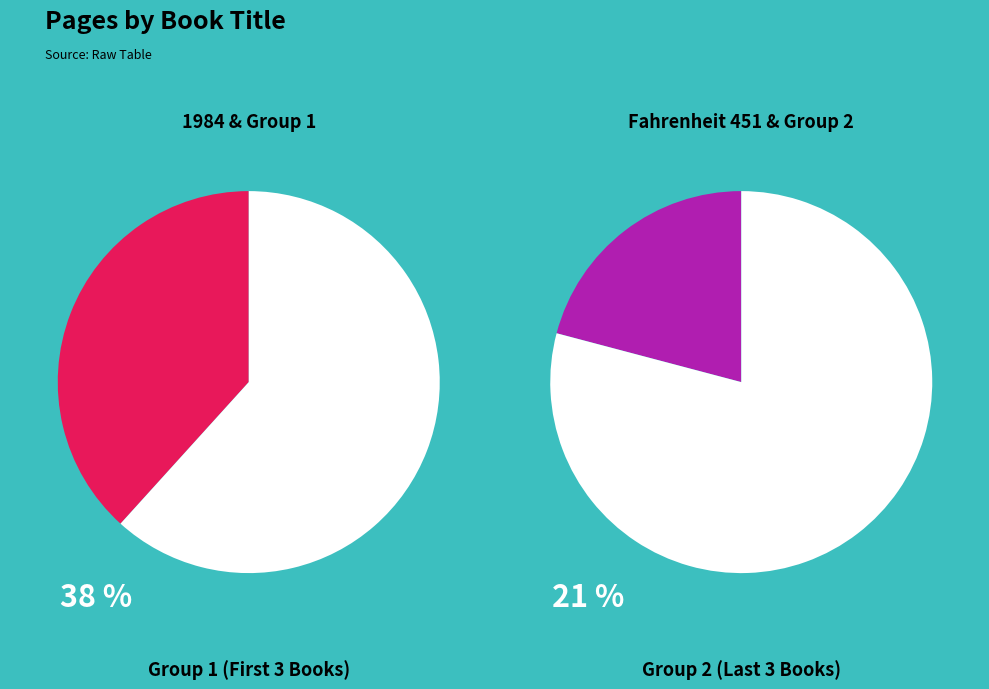

Is it true that Jane Eyre is 25% of the pie?

False